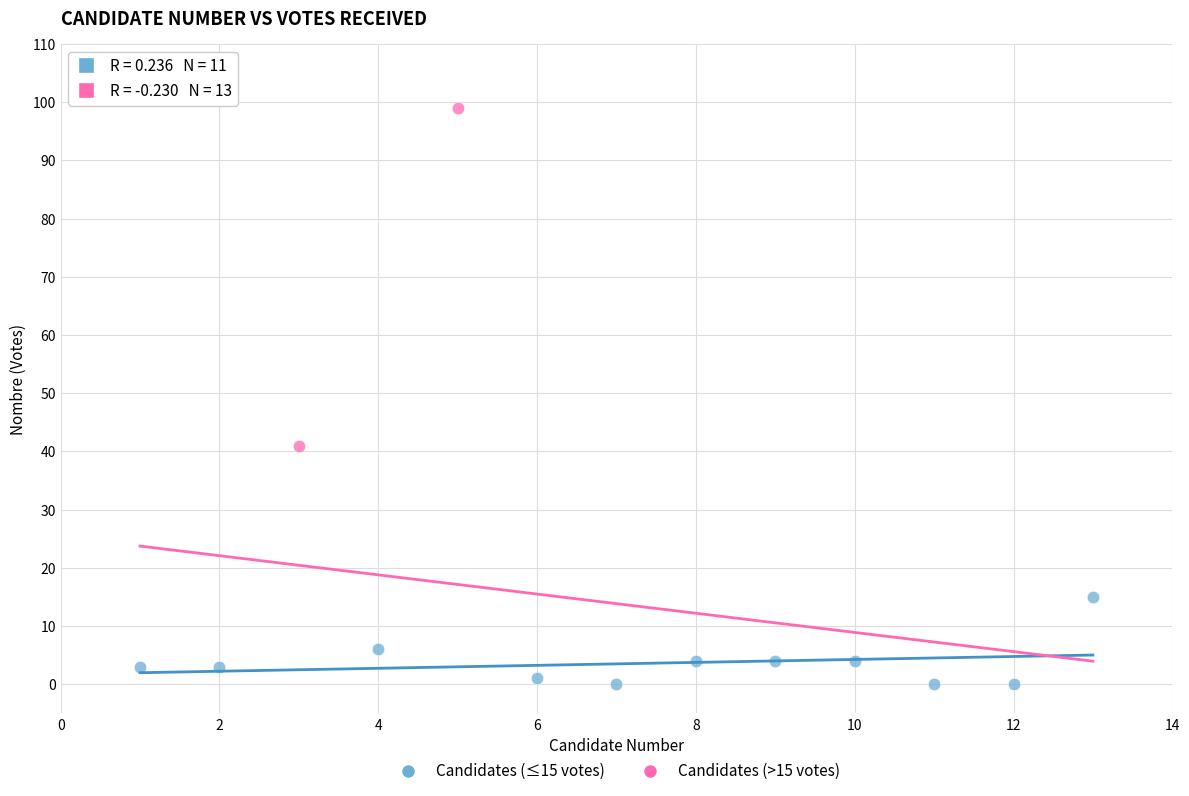

What are all the series names shown in the legend?

Candidates (≤15 votes), Candidates (>15 votes)